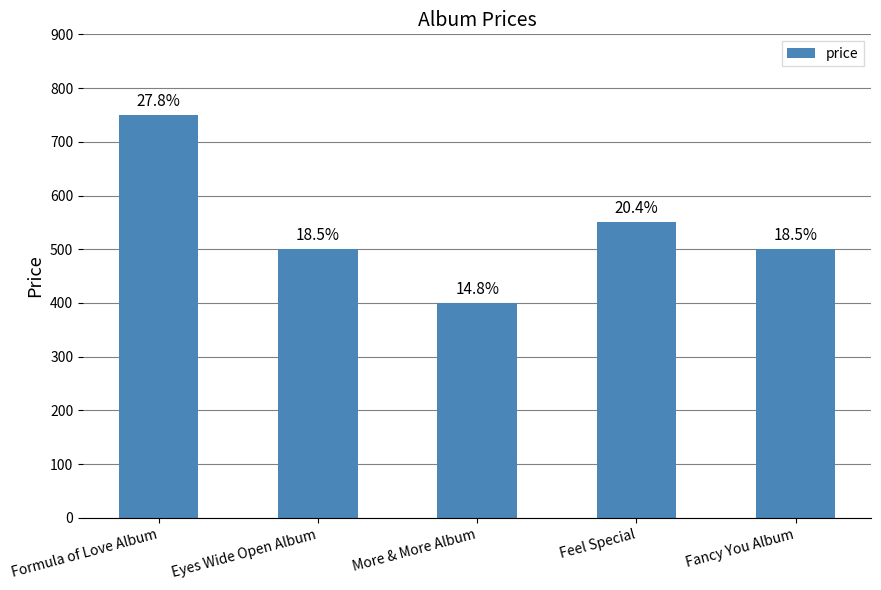

How many bars are there in total?

5